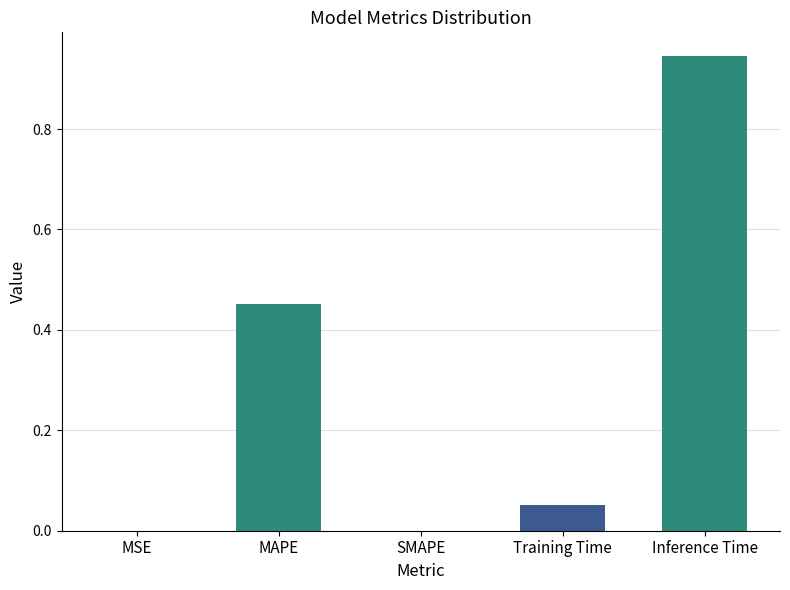

Is it true that the value at SMAPE is 0.0?

True